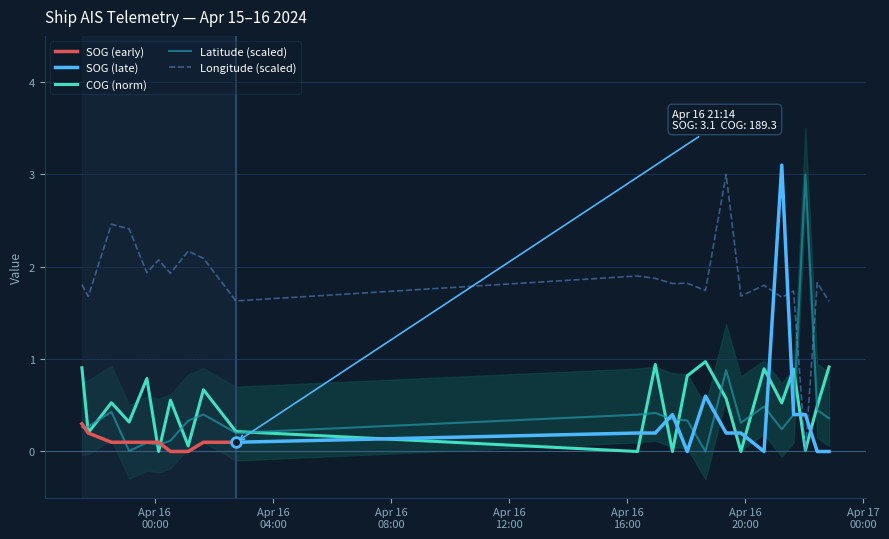

Which series has the largest total across all categories?

Longitude